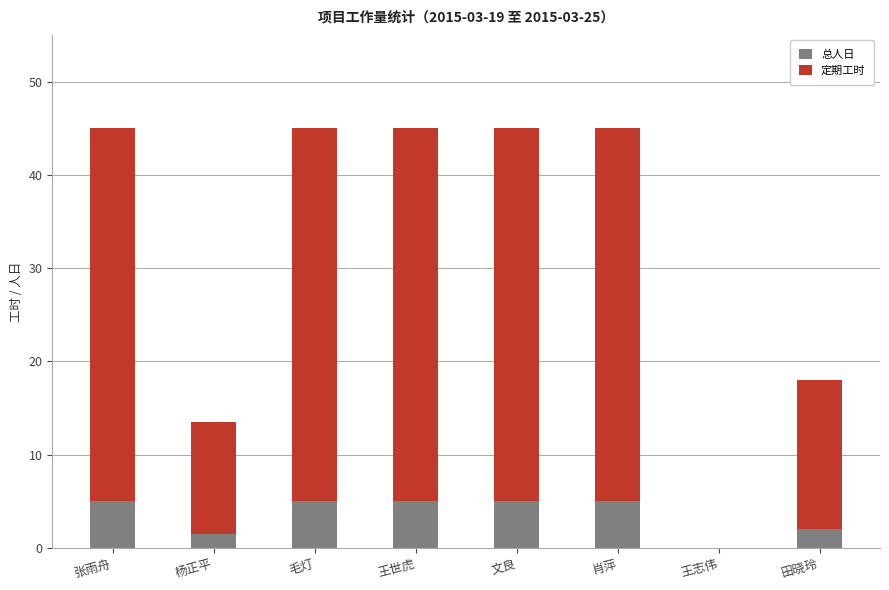

True or false: 总人日 has a value of 2.7 at 张雨舟.

False